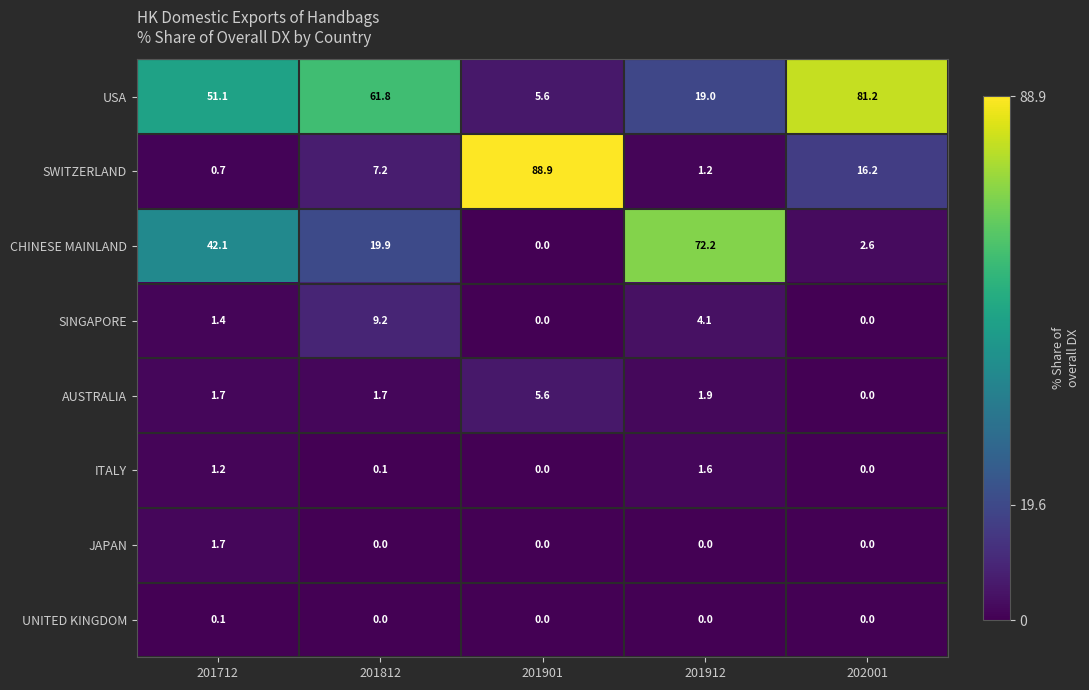

Between 201901 and 202001, which series saw the biggest shift?

USA